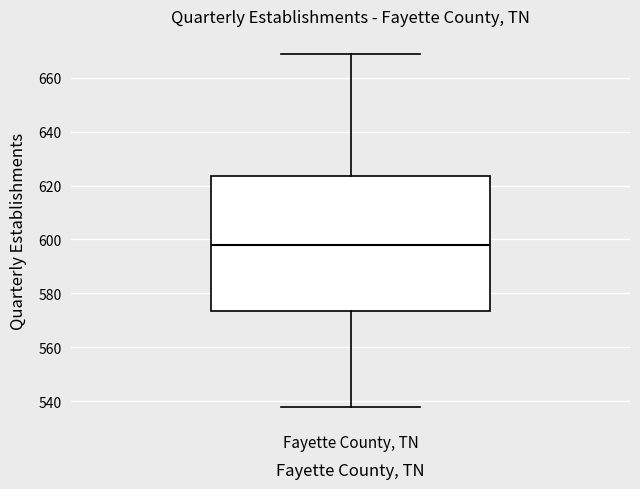

Read this box plot against the y-axis: the position of the median line, the range covered by the box, and the ends of both whiskers. The values are not printed on the chart, so give them approximately, as read against the axis.

median 598, box 574 to 624, whiskers 538 to 670